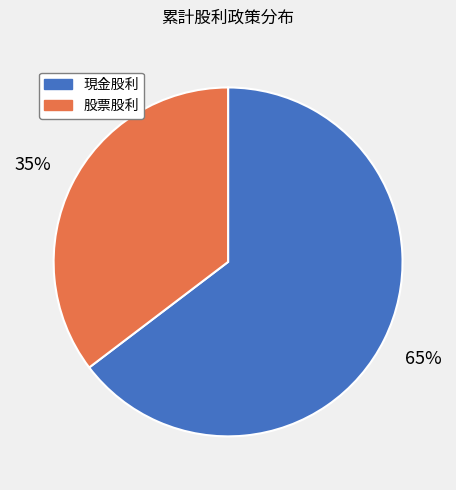

How many slices are in this pie chart?

2